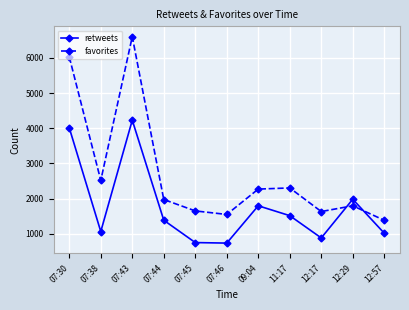

What is the spread (max minus min) of values at 07:38?

1455